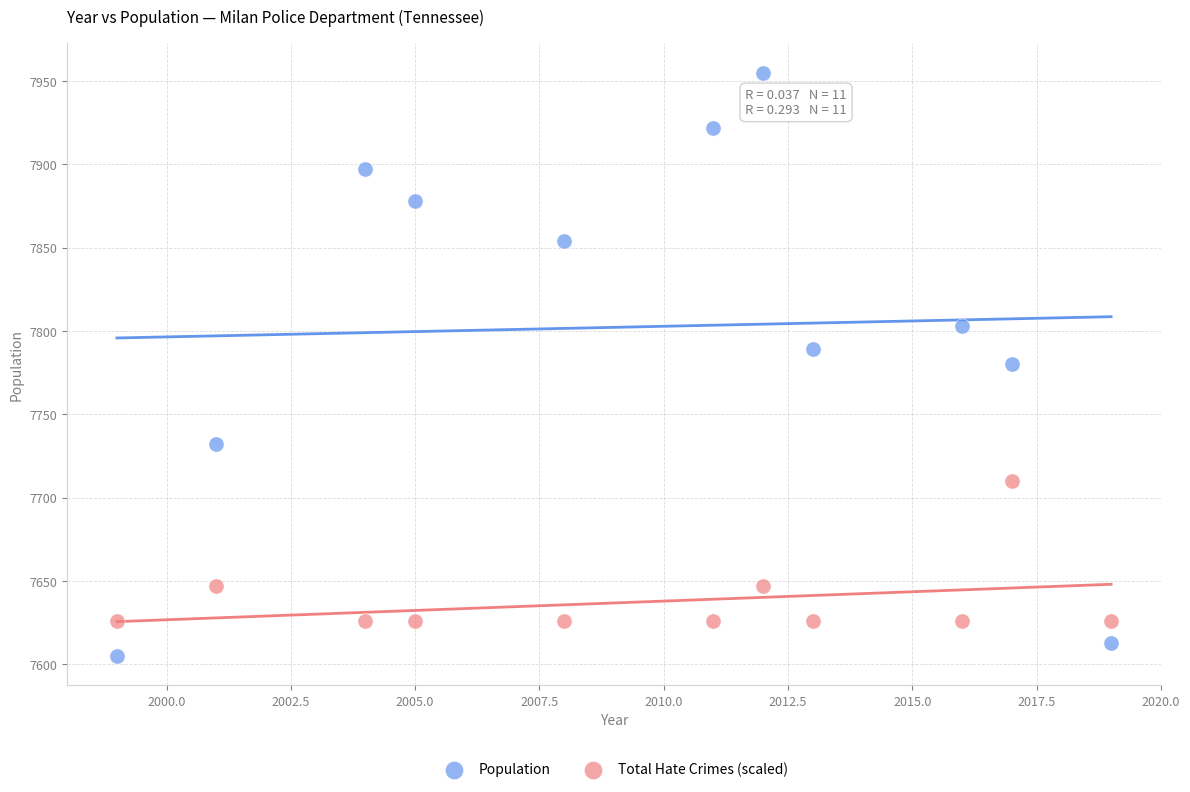

What are all the series names shown in the legend?

Population, Total Hate Crimes (scaled)